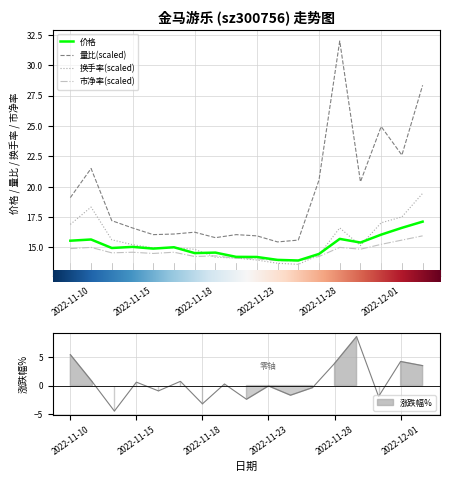

At how many categories does at least one series exceed 15?

18